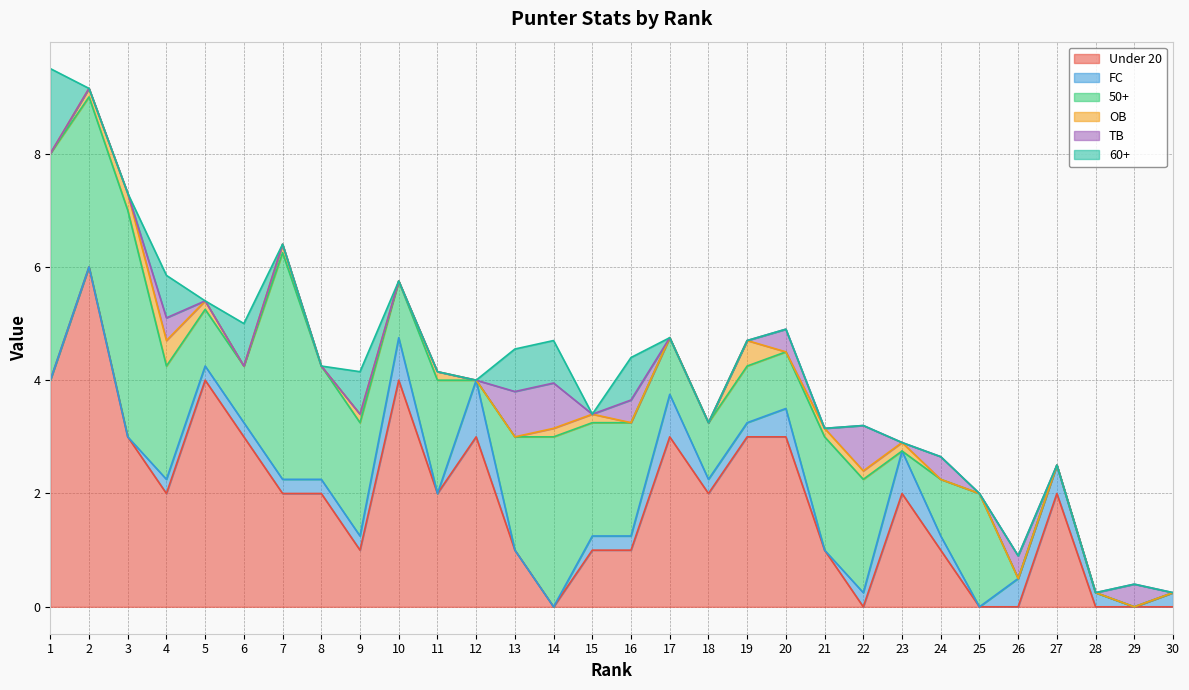

What is the difference between the maximum and minimum values in the 60+ series?

1.5